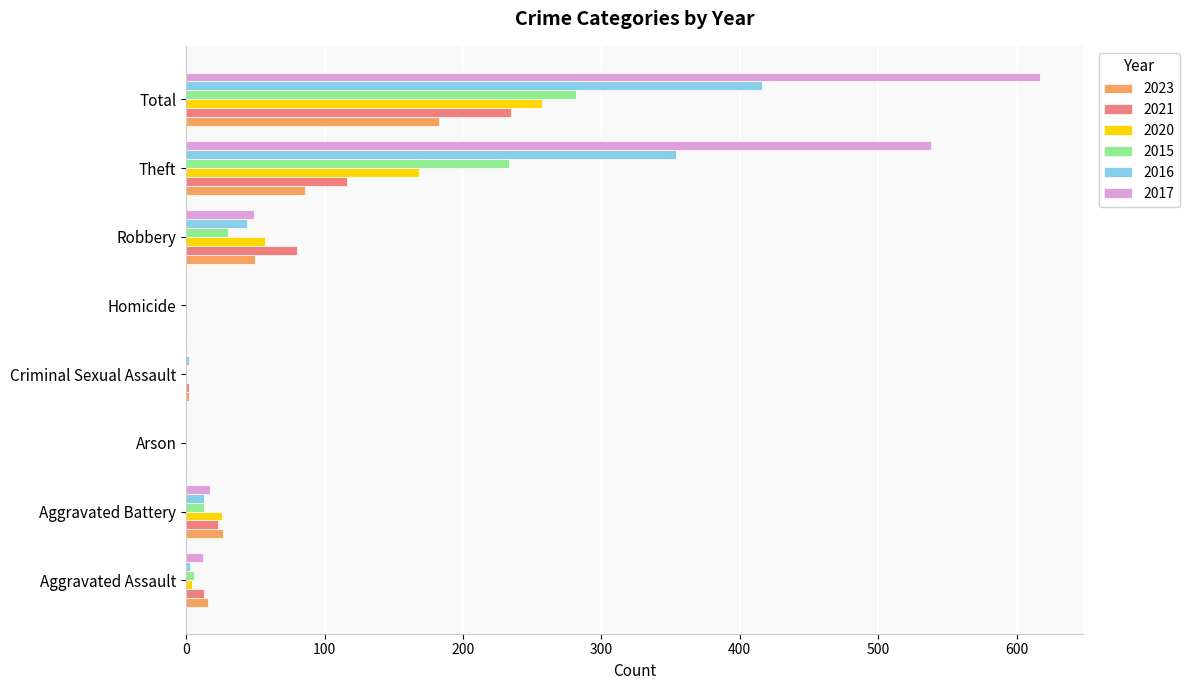

How many data points does each series have?

8